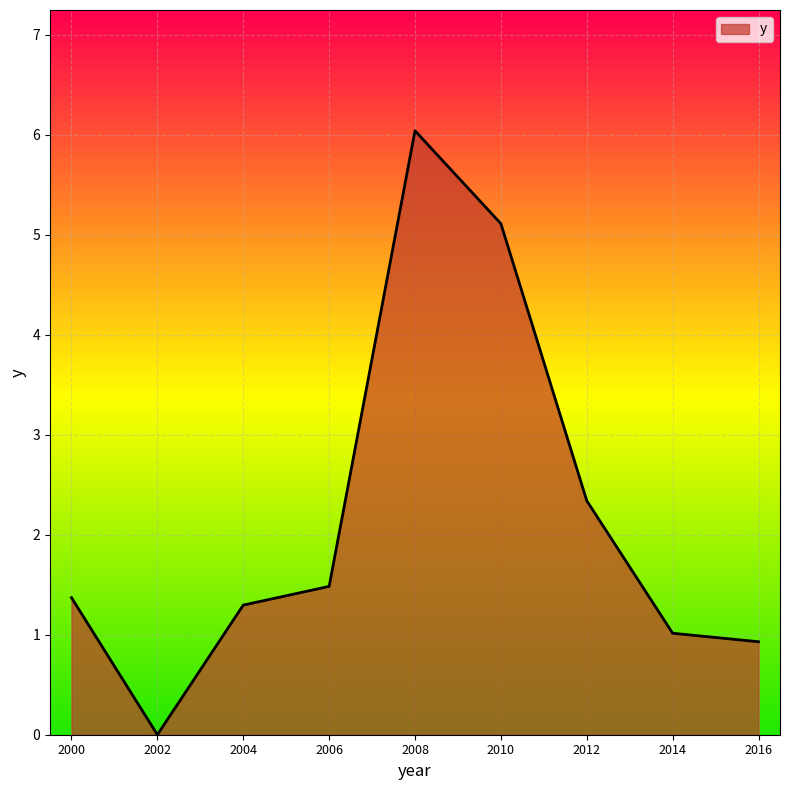

At which label is the value closest to 3?

2012